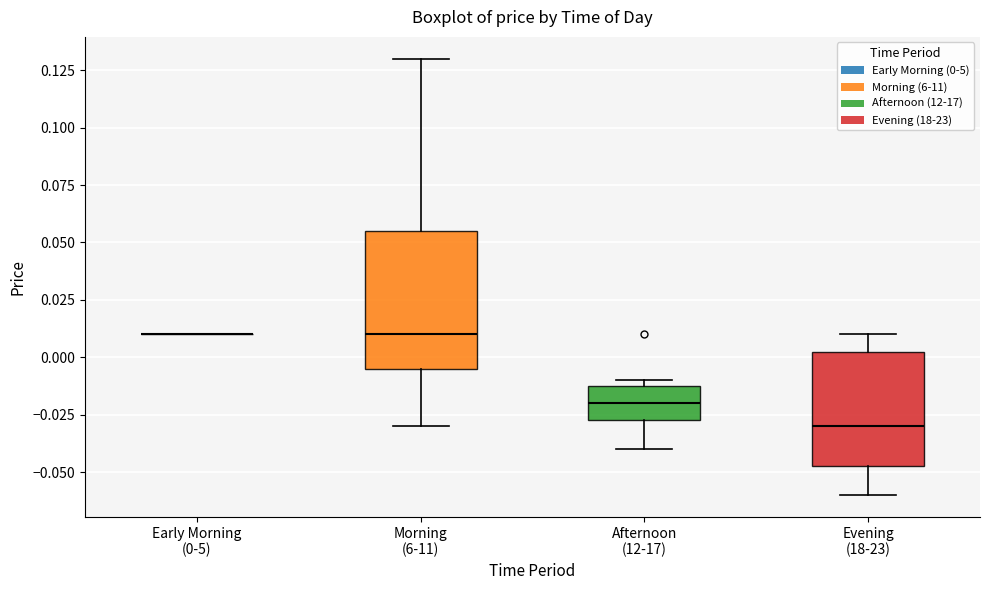

Reading left to right, transcribe this box plot: for each box, give where its median line is, the range the box spans, and where its two whiskers end, as read against the y-axis. The values are not printed on the chart, so give them approximately, as read against the axis.

Early Morning (0-5): box collapsed to a line at 0.010, whiskers 0.010 to 0.010
Morning (6-11): median 0.010, box -0.005 to 0.055, whiskers -0.030 to 0.130
Afternoon (12-17): median -0.020, box -0.025 to -0.010, whiskers -0.040 to -0.010 (just above the box's upper edge)
Evening (18-23): median -0.030, box -0.045 to 0.005, whiskers -0.060 to 0.010